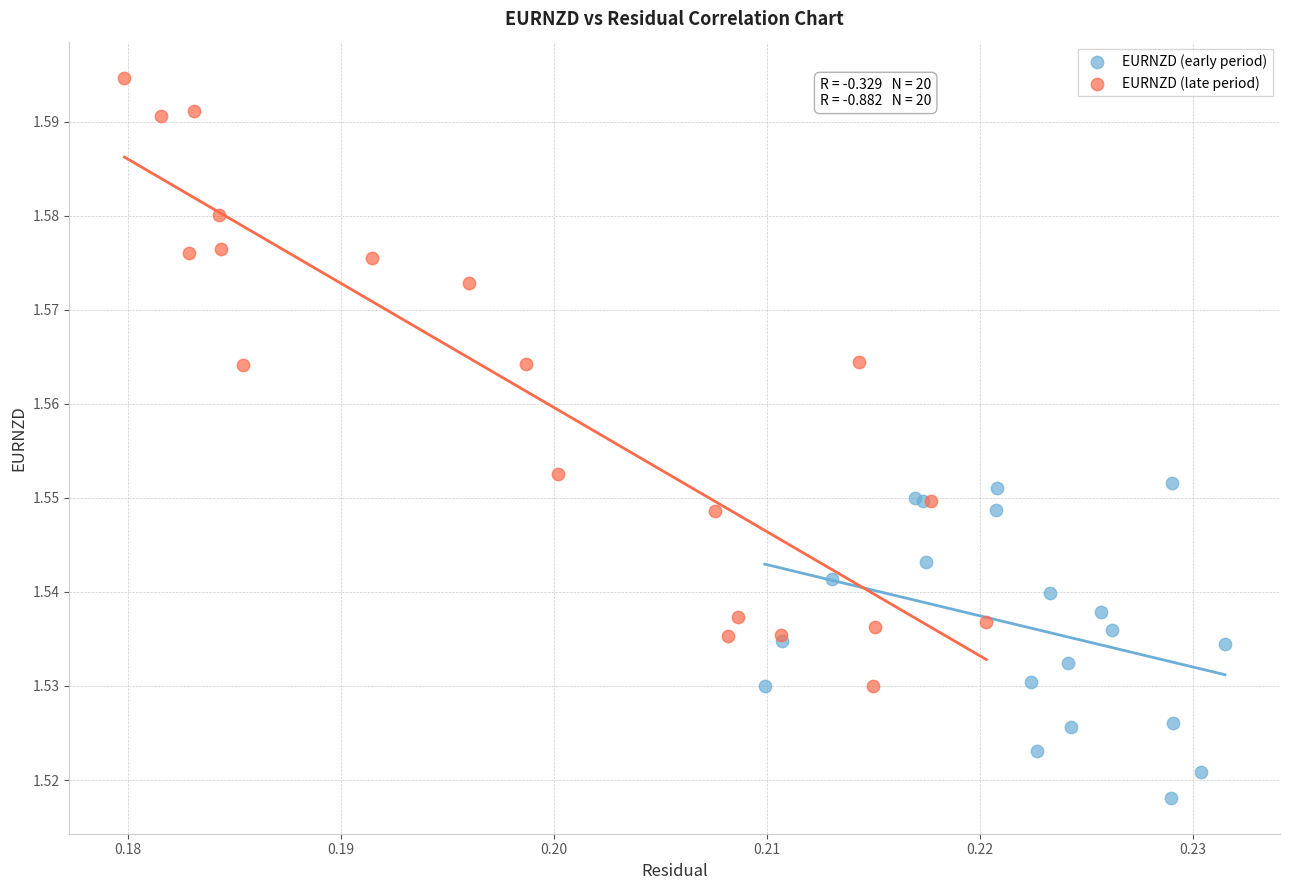

Which series reaches the maximum Y coordinate?

EURNZD (late period)